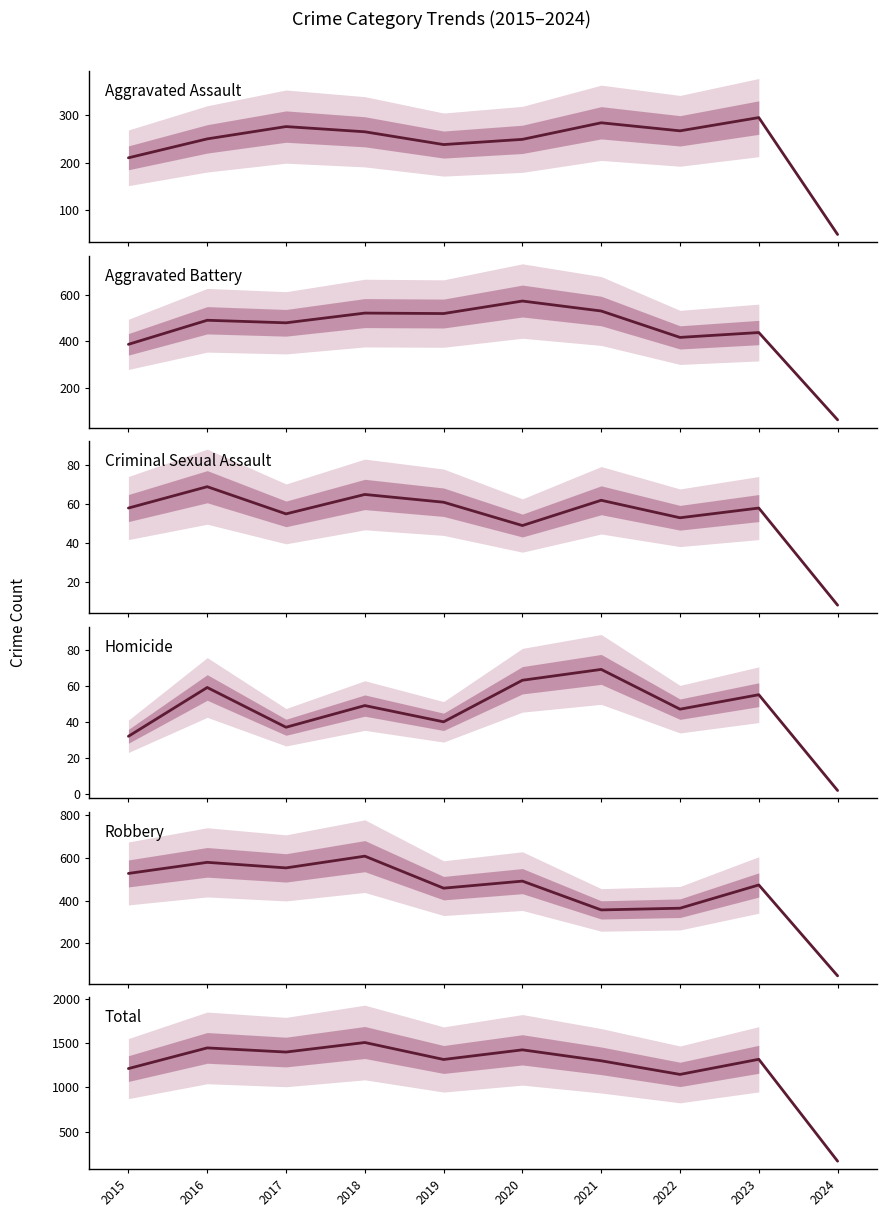

True or false: Aggravated Assault has more than 2 points higher than both neighbors.

True